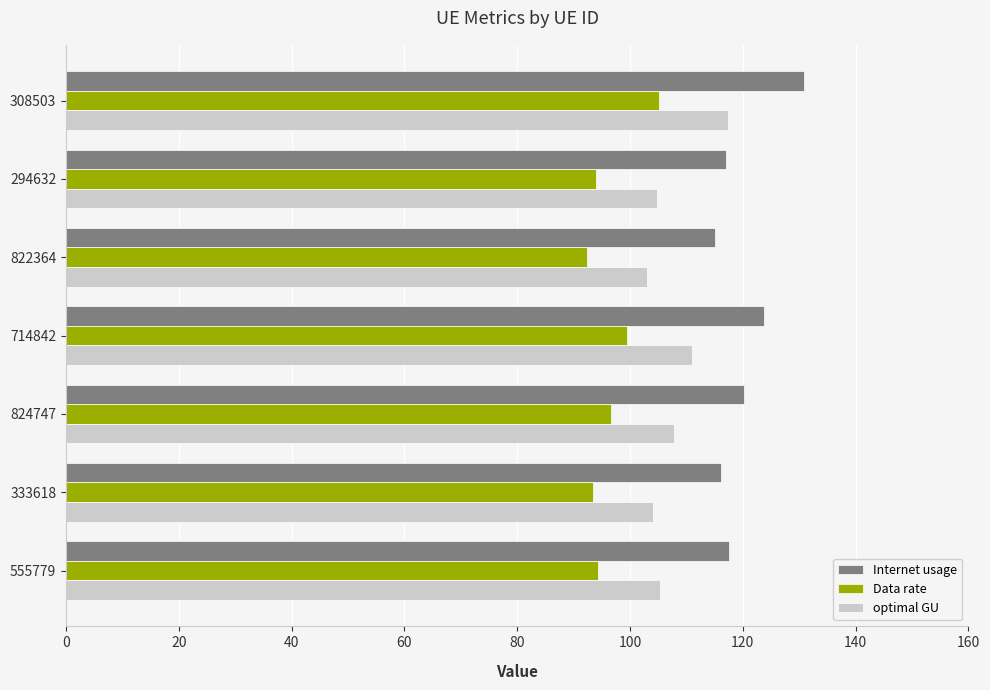

List the series in order of their peak value, highest first.

Internet usage, optimal GU, Data rate